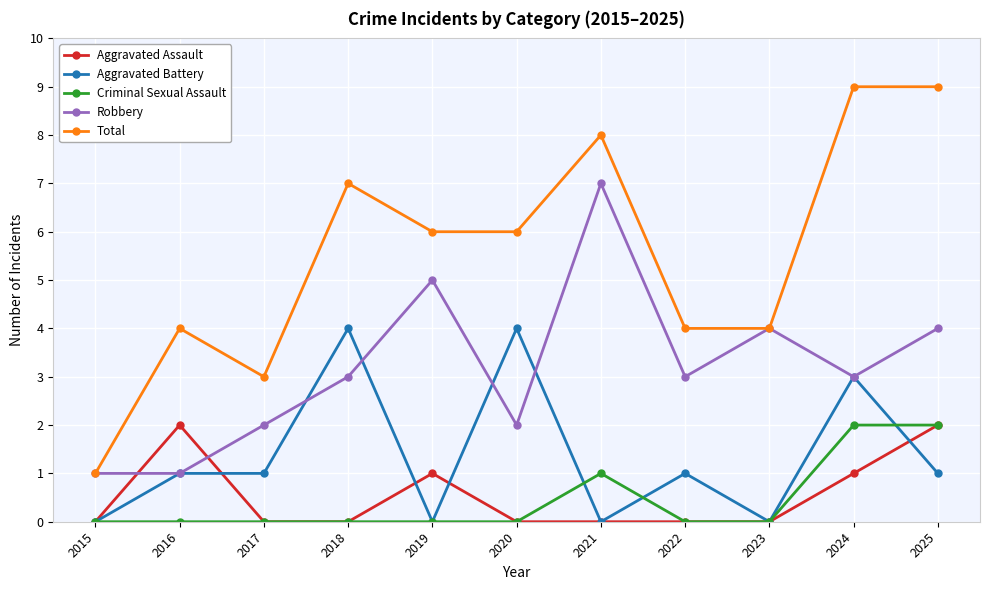

At which label does Total reach its minimum?

2015